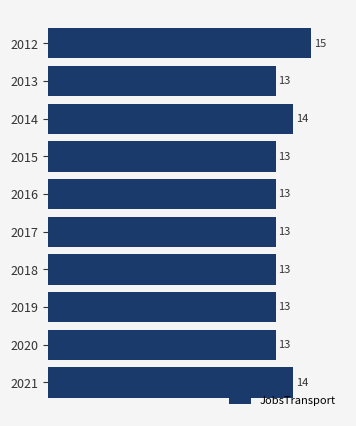

What is the change in value from 2019 to 2014?

+1